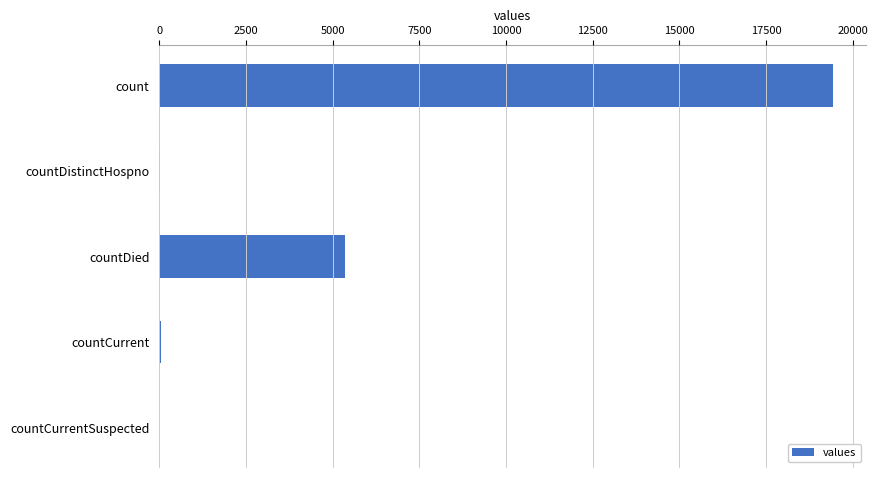

Which label corresponds to the largest value in the chart?

count